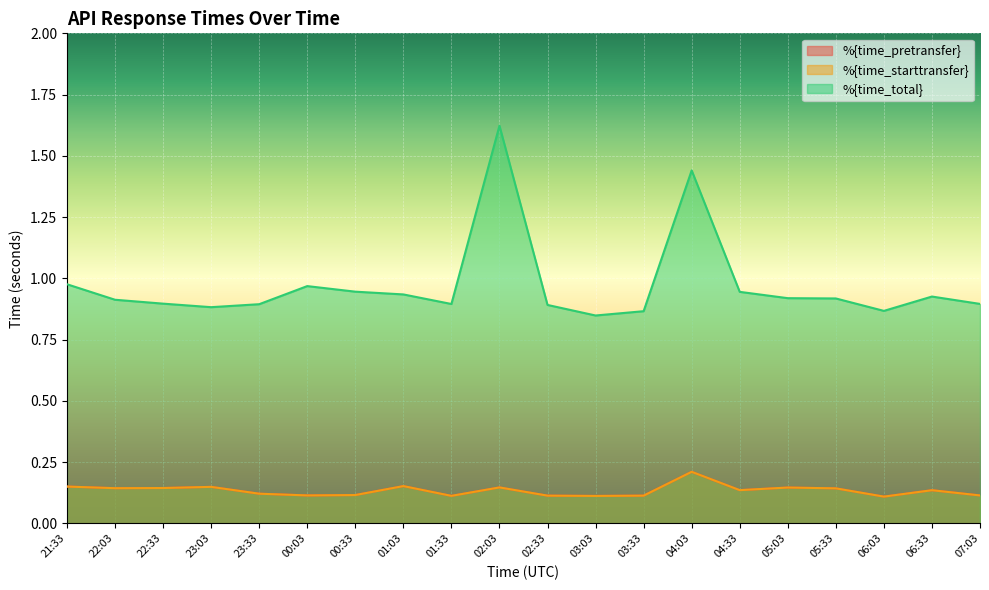

Is the value of %{time_total} at 01:03 greater than the value of %{time_starttransfer} at 05:03?

Yes